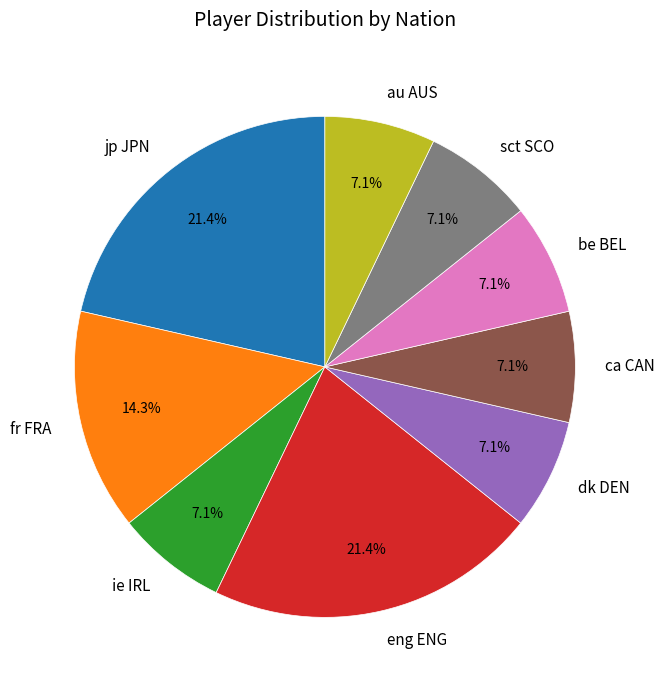

Is it true that dk DEN is 1% of the pie?

False